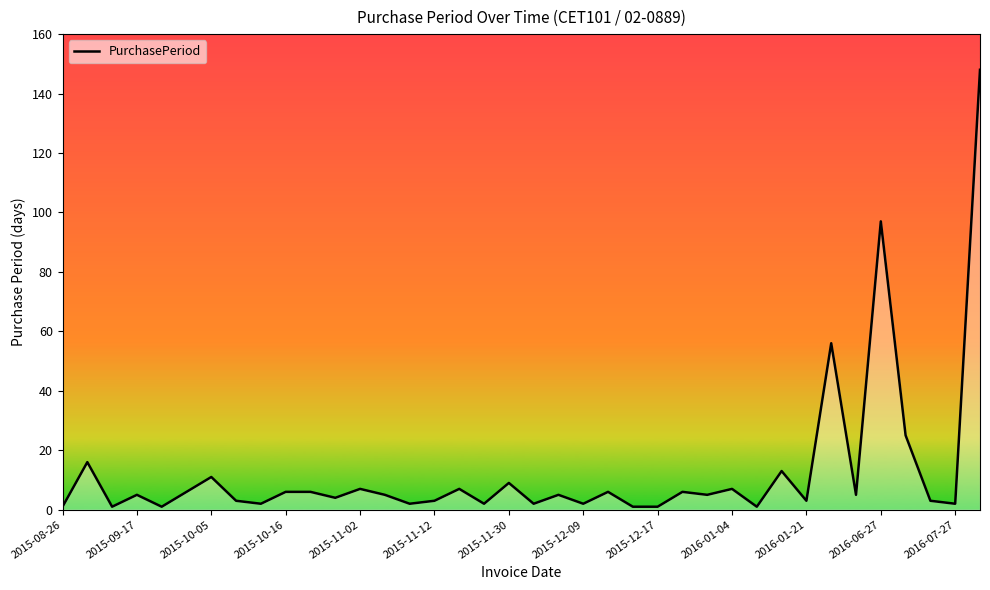

What is the difference between the maximum and minimum values?

147